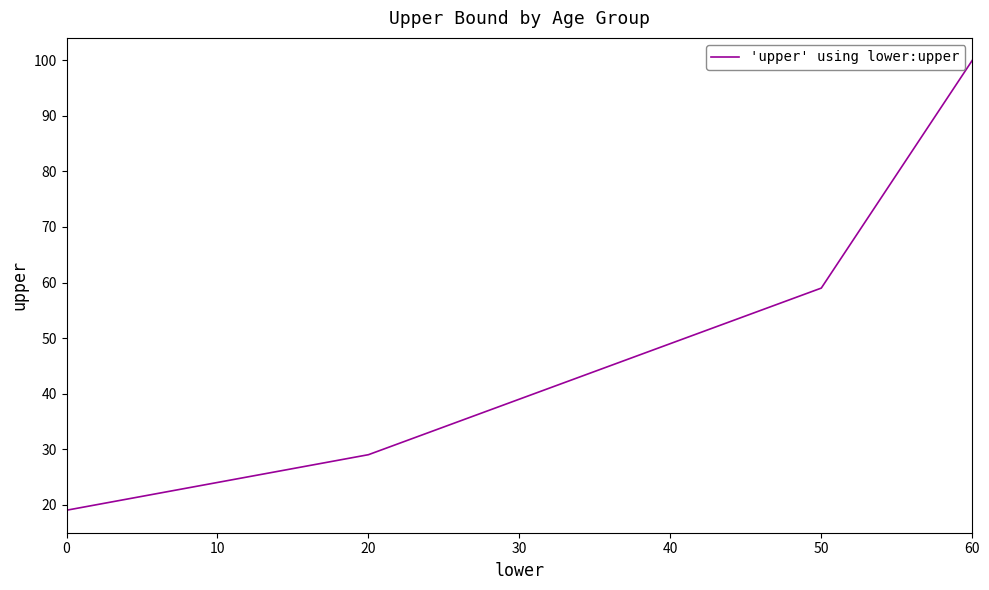

What value does the data have at 50?

59